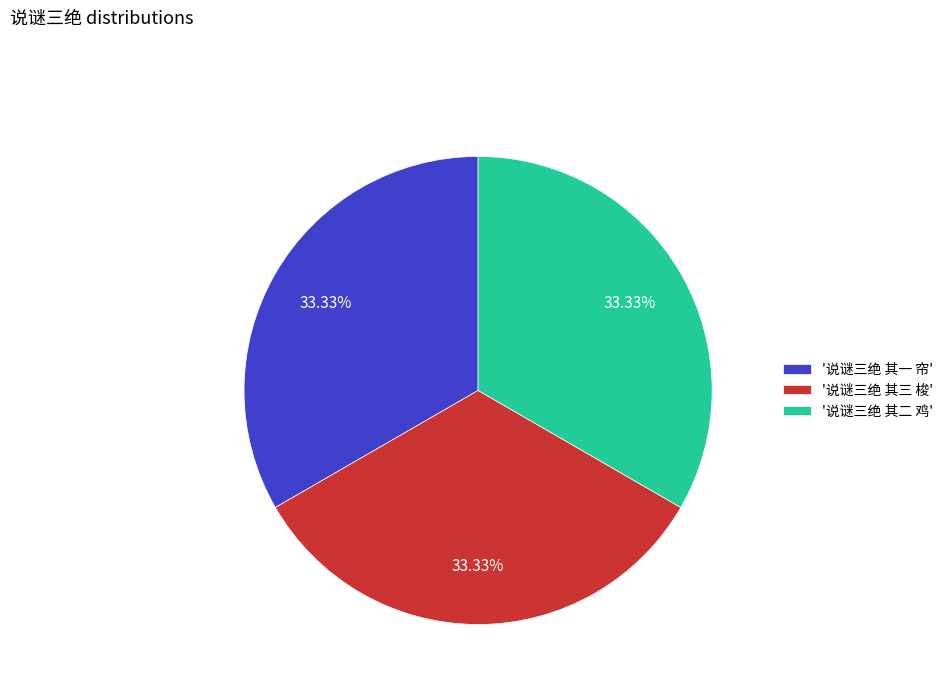

Combined, do '说谜三绝 其三 梭' and '说谜三绝 其一 帘' account for over 50%?

Yes